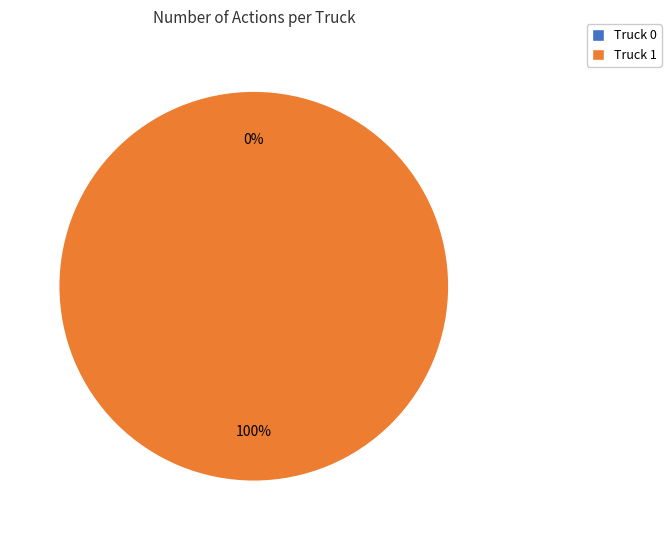

What percentage is the Truck 1 slice, to the nearest percent?

100%